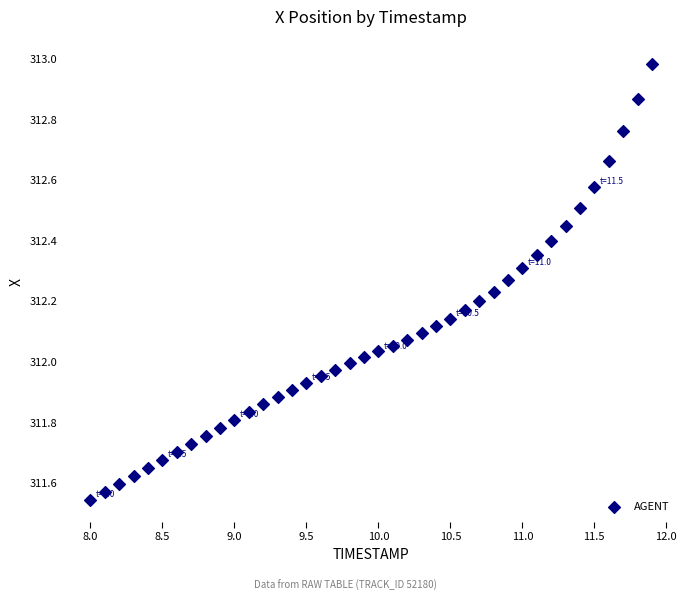

What is the range of X values (max minus min)?

3.9